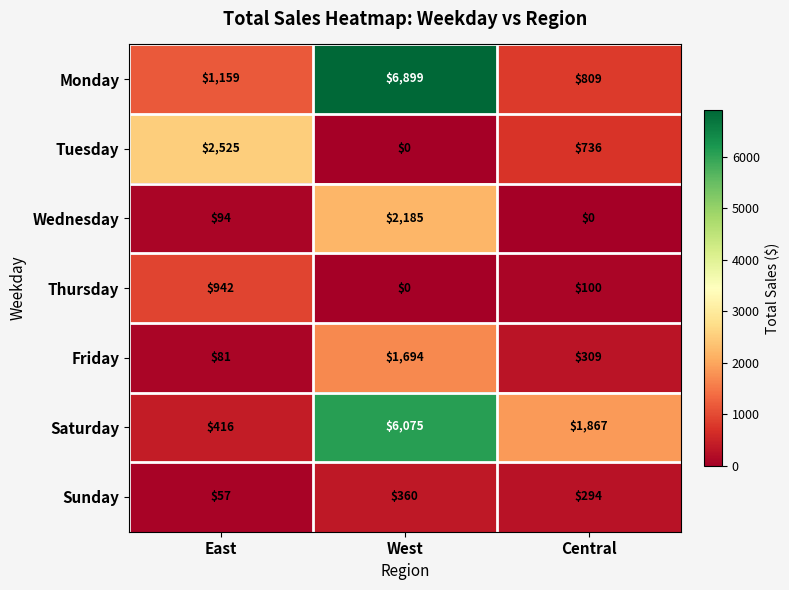

List the series in order of their peak value, highest first.

Monday, Saturday, Tuesday, Wednesday, Friday, Thursday, Sunday